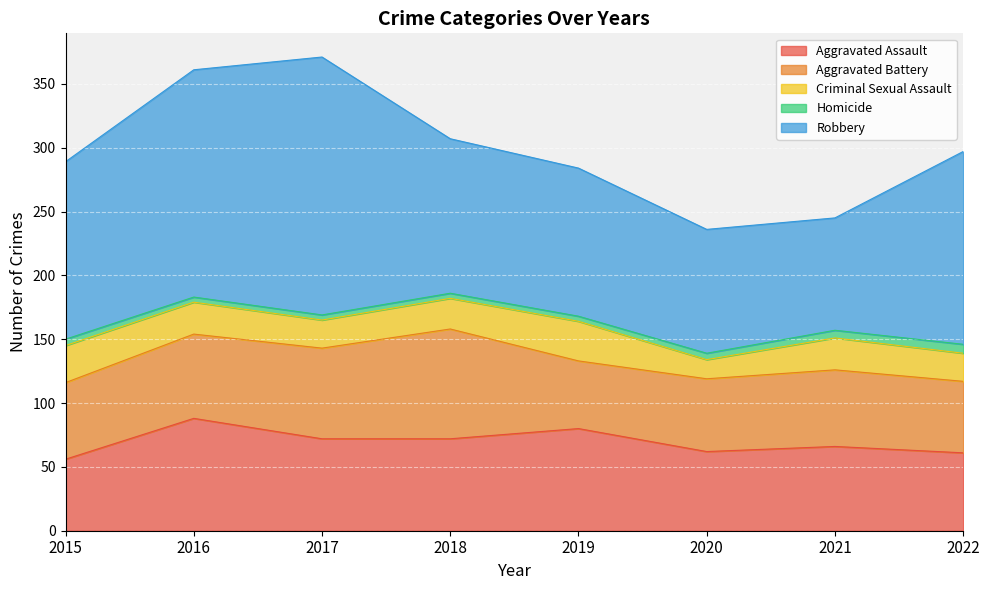

Which series has the largest range (max minus min)?

Robbery